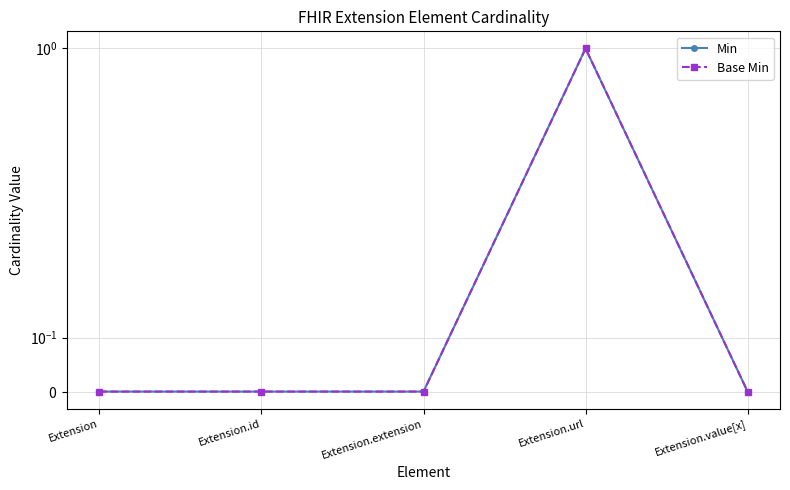

How many data points does each series have?

5